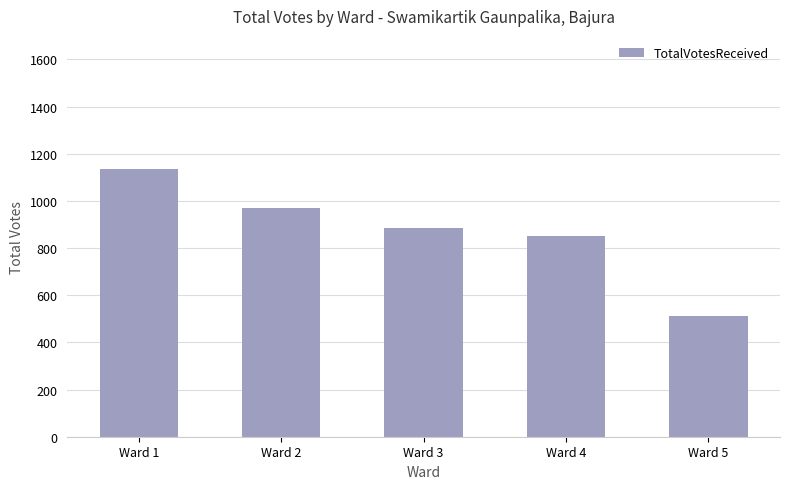

What is the ratio of the value at Ward 1 to the value at Ward 5?

2.2